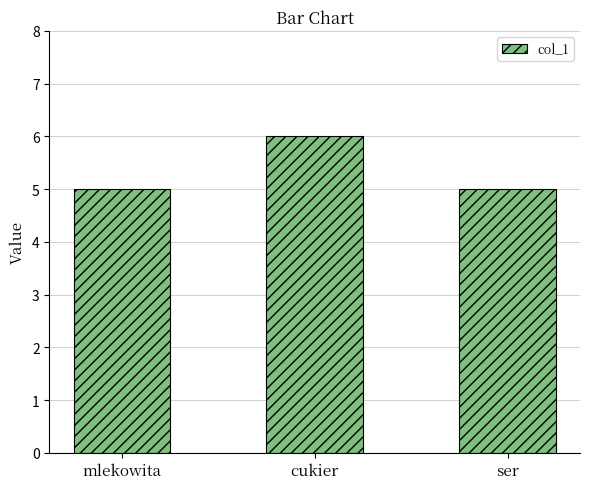

Read the value at cukier.

6